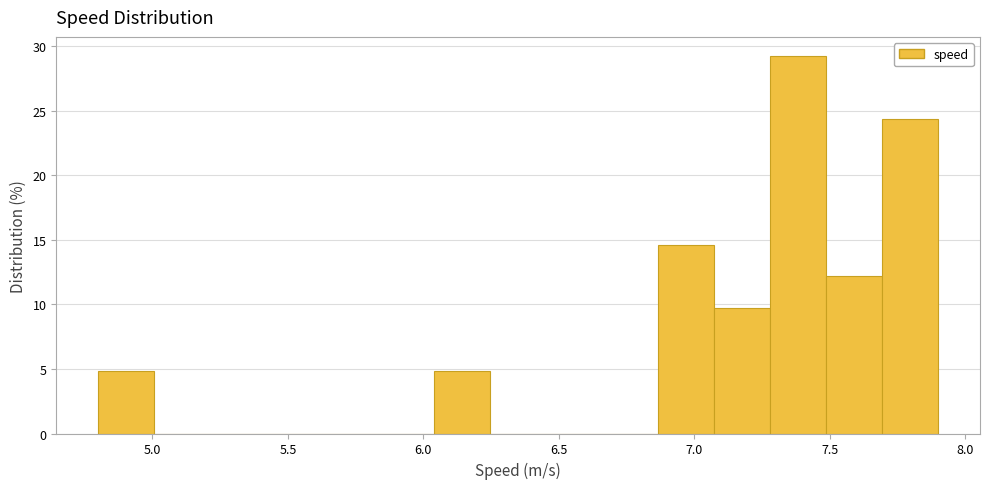

Reading left to right, list every bar in this chart as the range it spans on the x-axis followed by its height. Neither the bar edges nor the heights are printed on the chart, so give them approximately, as read against the axes.

4.80 to 5.00: 5.0
5.00 to 5.20: 0
5.20 to 5.40: 0
5.40 to 5.65: 0
5.65 to 5.85: 0
5.85 to 6.05: 0
6.05 to 6.25: 5.0
6.25 to 6.45: 0
6.45 to 6.65: 0
6.65 to 6.85: 0
6.85 to 7.05: 14.5
7.05 to 7.30: 10.0
7.30 to 7.50: 29.5
7.50 to 7.70: 12.0
7.70 to 7.90: 24.5